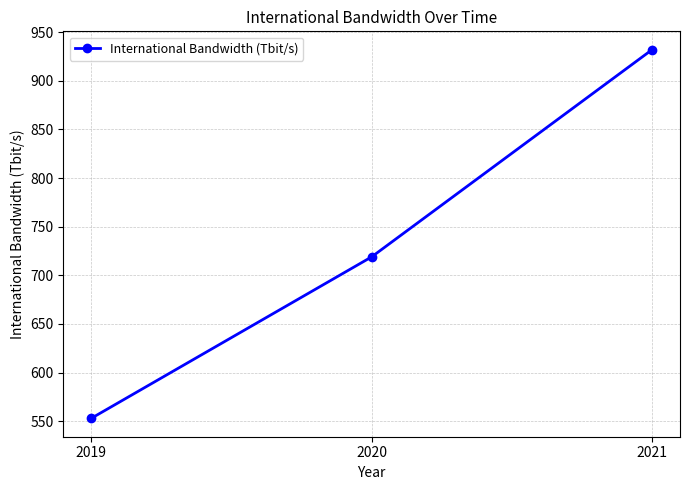

What is the average value?

735